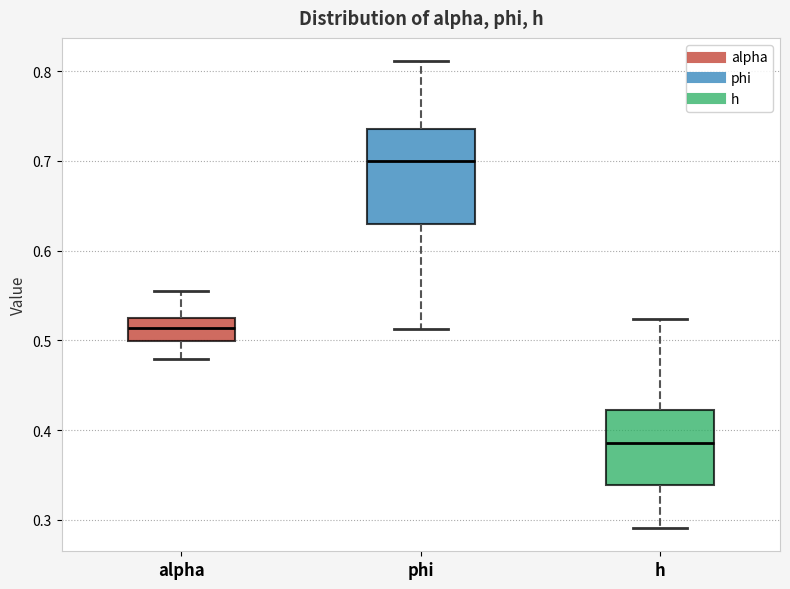

Comparing the boxes themselves (not the whiskers), which one is the tallest?

phi